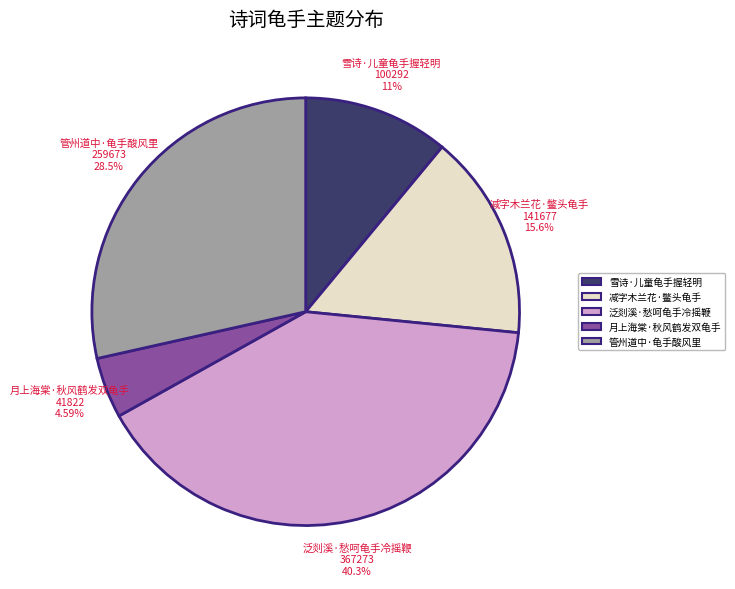

Which has a higher value, 泛剡溪·愁呵龟手冷摇鞭 or 月上海棠·秋风鹤发双龟手?

泛剡溪·愁呵龟手冷摇鞭